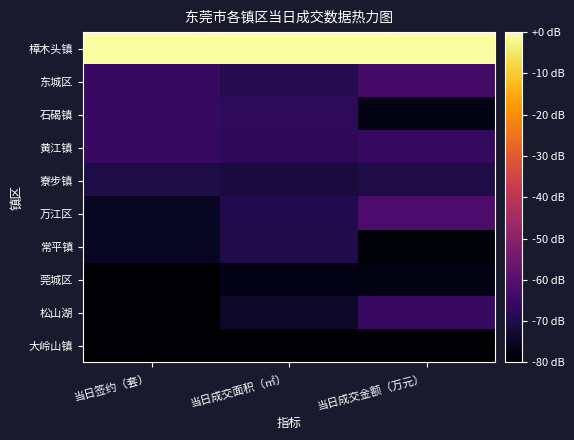

Reading left to right, what are all the values shown in this chart?

樟木头镇: 当日签约（套）=0.0	当日成交面积（㎡）=0.0	当日成交金额（万元）=0.0
东城区: 当日签约（套）=-65.9	当日成交面积（㎡）=-69.0	当日成交金额（万元）=-63.5
石碣镇: 当日签约（套）=-65.9	当日成交面积（㎡）=-67.5	当日成交金额（万元）=-77.1
黄江镇: 当日签约（套）=-65.9	当日成交面积（㎡）=-67.6	当日成交金额（万元）=-66.4
寮步镇: 当日签约（套）=-70.6	当日成交面积（㎡）=-71.4	当日成交金额（万元）=-70.2
万江区: 当日签约（套）=-75.3	当日成交面积（㎡）=-69.5	当日成交金额（万元）=-62.3
常平镇: 当日签约（套）=-75.3	当日成交面积（㎡）=-69.8	当日成交金额（万元）=-78.6
莞城区: 当日签约（套）=-80.0	当日成交面积（㎡）=-76.7	当日成交金额（万元）=-77.6
松山湖: 当日签约（套）=-80.0	当日成交面积（㎡）=-74.2	当日成交金额（万元）=-65.6
大岭山镇: 当日签约（套）=-80.0	当日成交面积（㎡）=-80.0	当日成交金额（万元）=-80.0